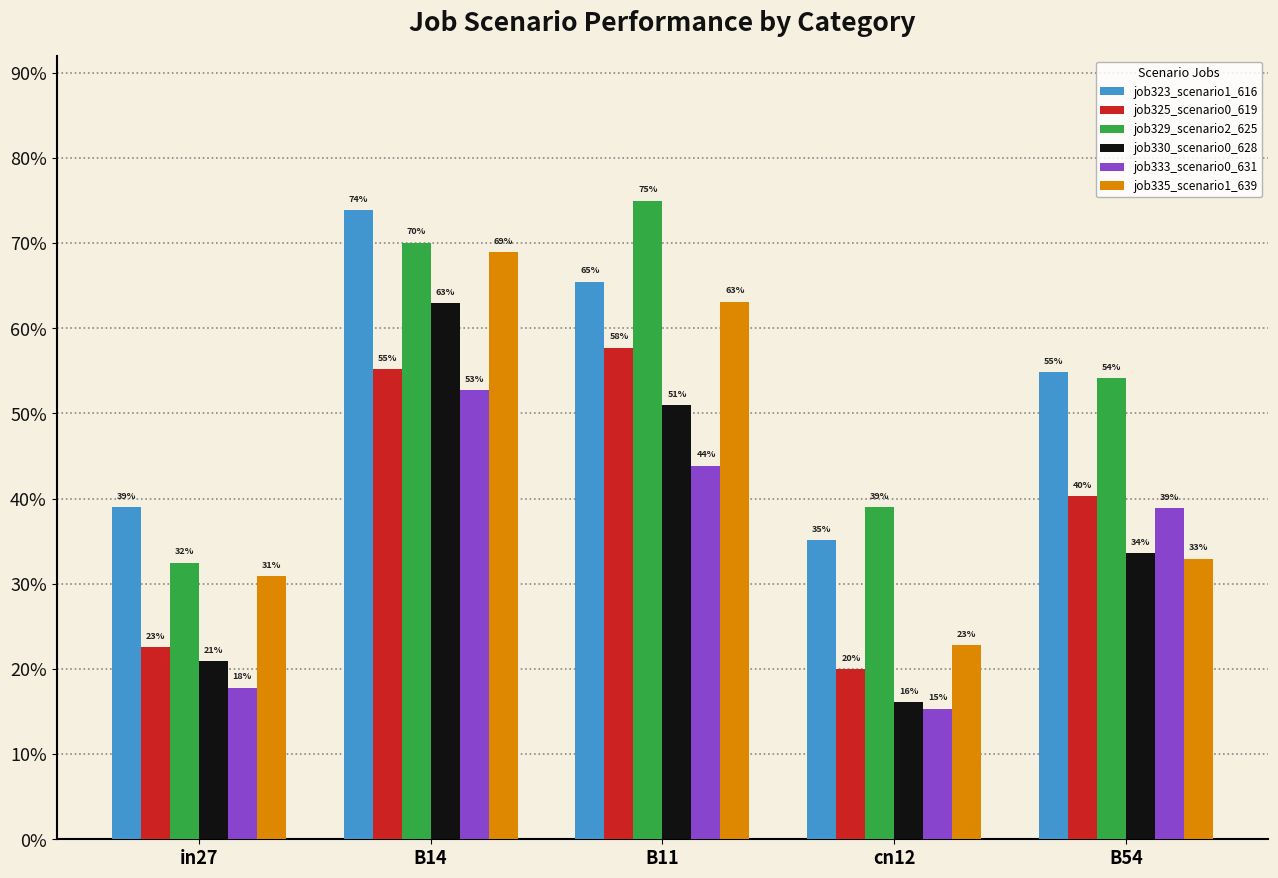

What is the lowest value of the job323_scenario1_616 series?

0.4